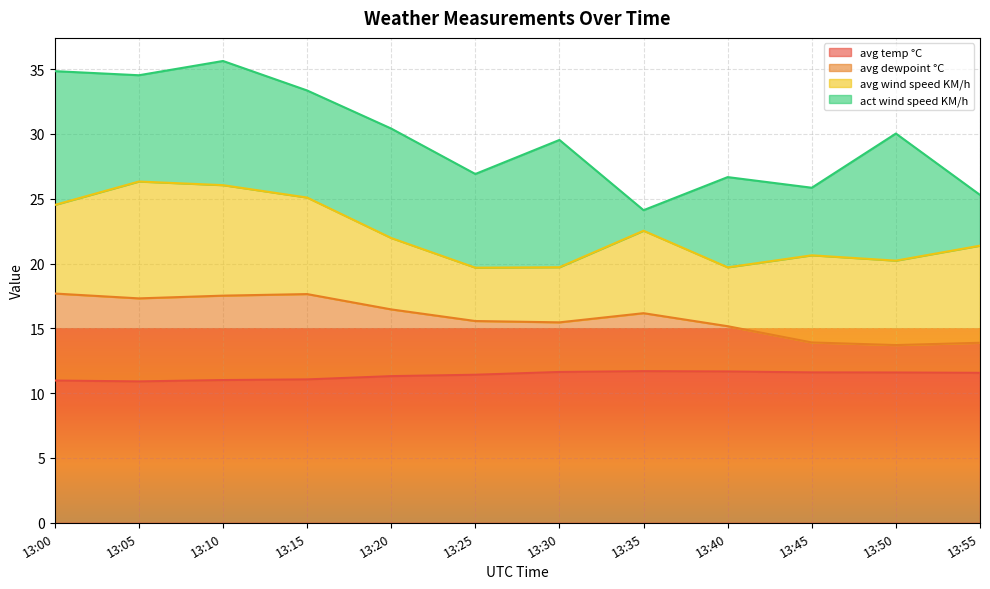

What is the value of the avg dewpoint °C point at the 1st from the left?

17.7